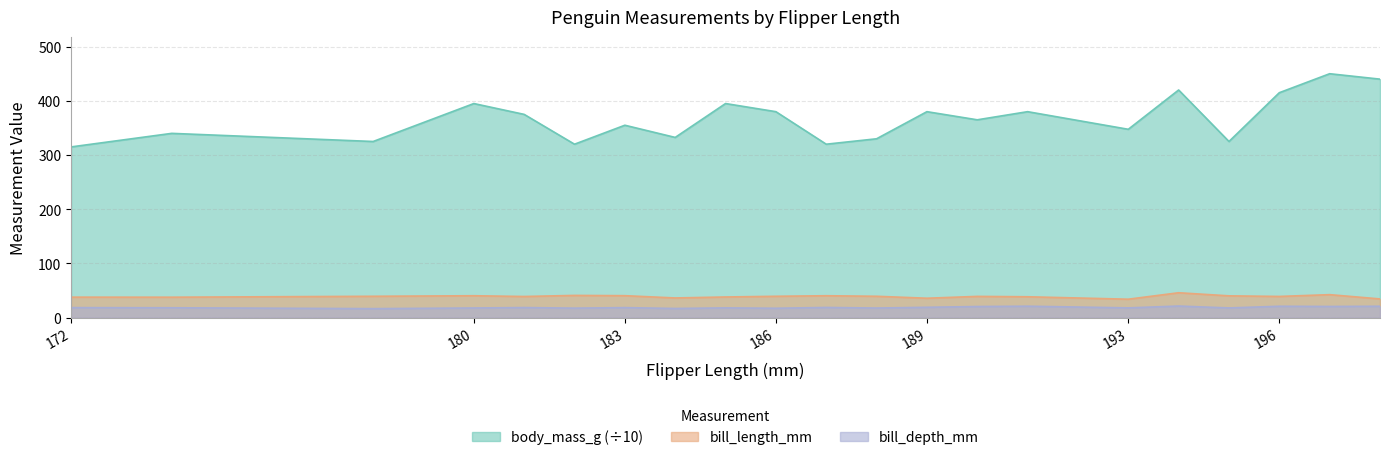

What is the value of the body_mass_g_scaled point at the 15th from the left?

380.0